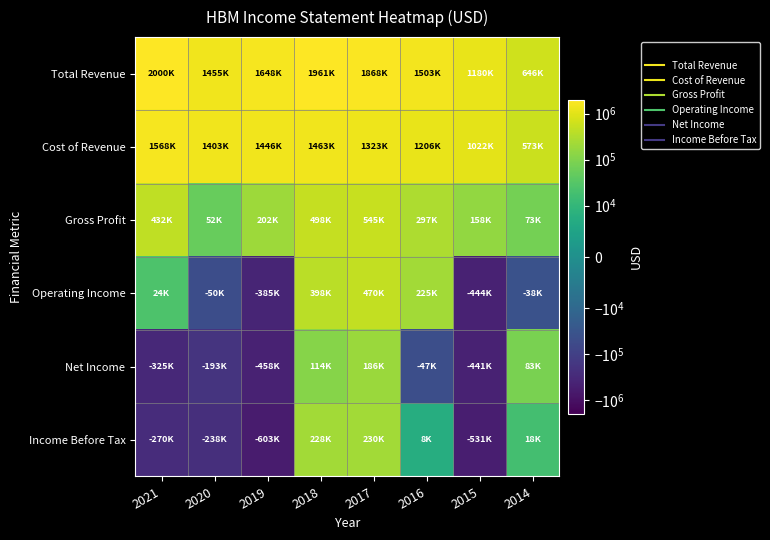

At how many categories does at least one series exceed 207070?

8